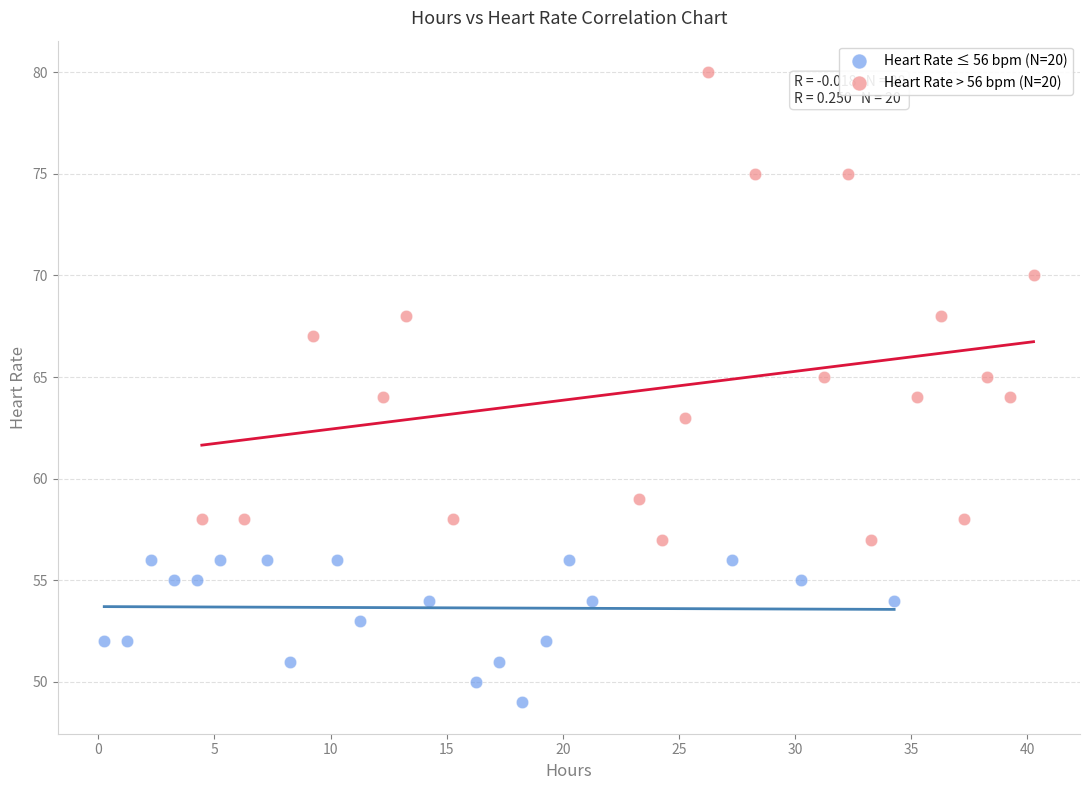

Which series contains the highest Y value?

Heart Rate > 56 bpm (N=20)